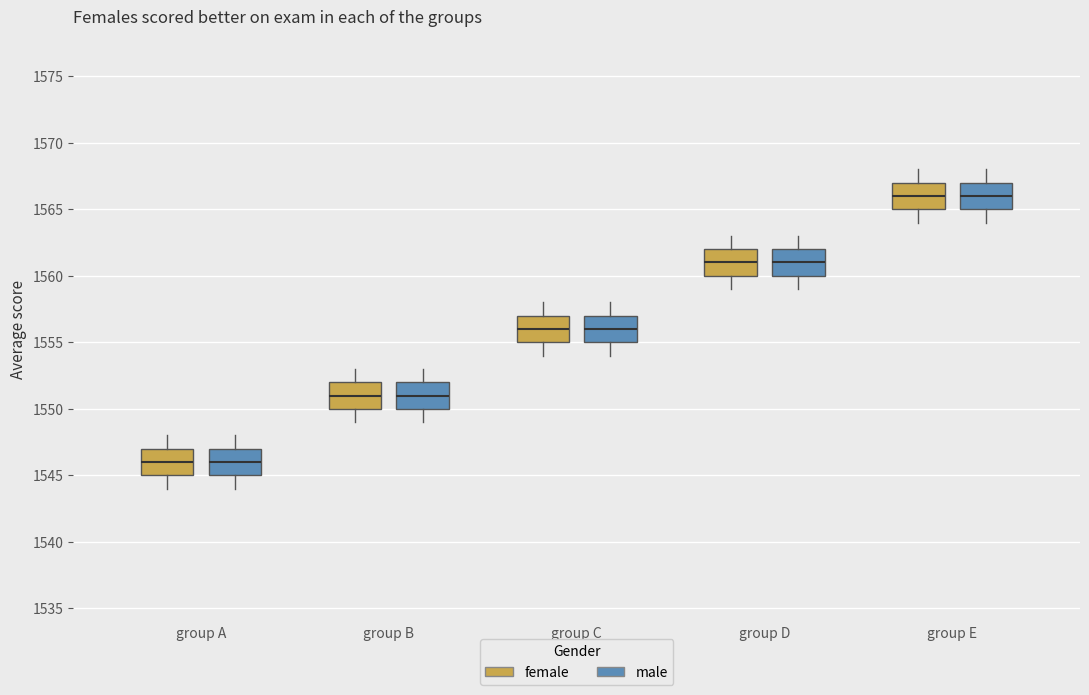

Reading left to right, read every box against the y-axis: the position of its median line, the range the box covers, and the ends of its whiskers. The values are not printed on the chart, so give them approximately, as read against the axis.

group A (female): median 1546, box 1545 to 1547, whiskers 1544 to 1548
group A (male): median 1546, box 1545 to 1547, whiskers 1544 to 1548
group B (female): median 1551, box 1550 to 1552, whiskers 1549 to 1553
group B (male): median 1551, box 1550 to 1552, whiskers 1549 to 1553
group C (female): median 1556, box 1555 to 1557, whiskers 1554 to 1558
group C (male): median 1556, box 1555 to 1557, whiskers 1554 to 1558
group D (female): median 1561, box 1560 to 1562, whiskers 1559 to 1563
group D (male): median 1561, box 1560 to 1562, whiskers 1559 to 1563
group E (female): median 1566, box 1565 to 1567, whiskers 1564 to 1568
group E (male): median 1566, box 1565 to 1567, whiskers 1564 to 1568